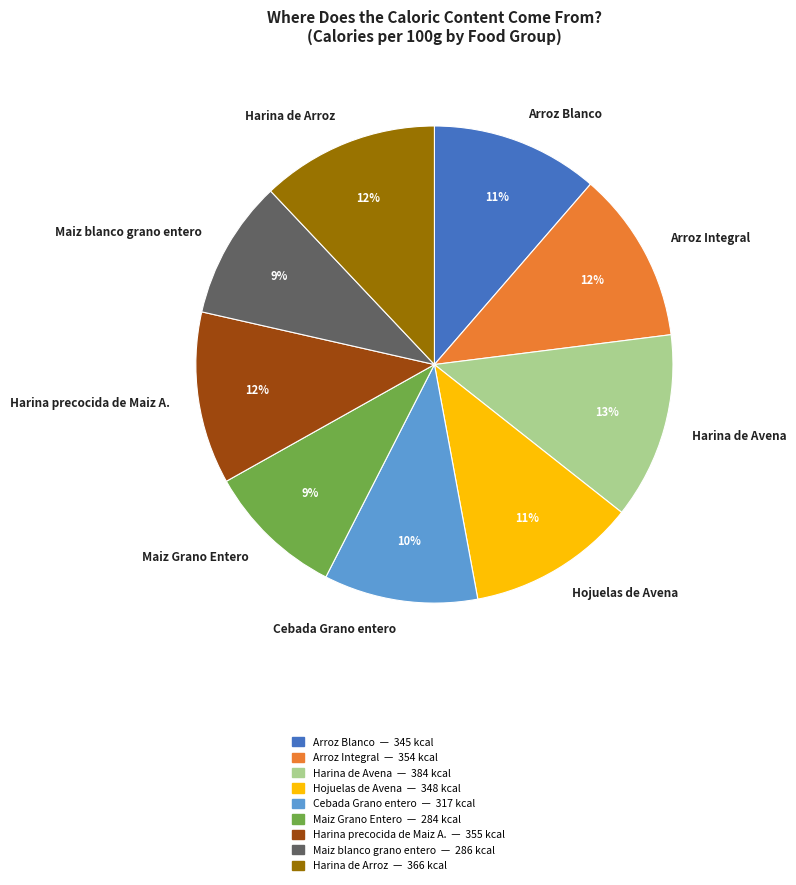

Count the number of slices in the pie.

9